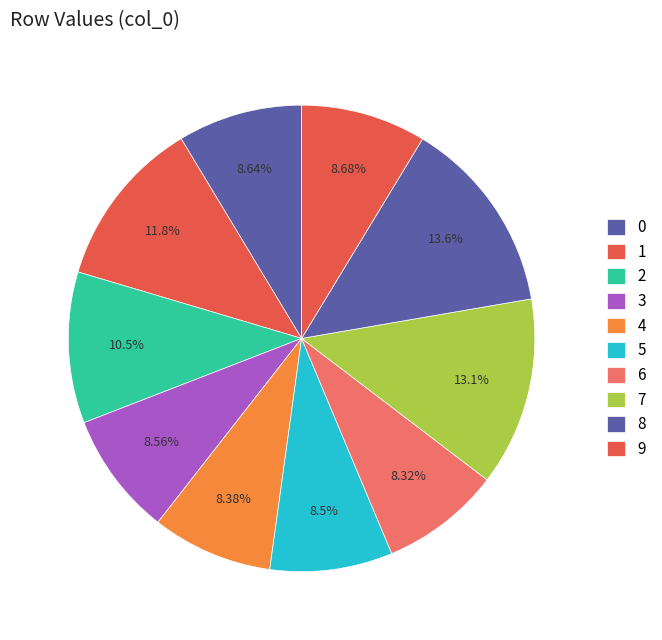

Which slice is the smallest?

6